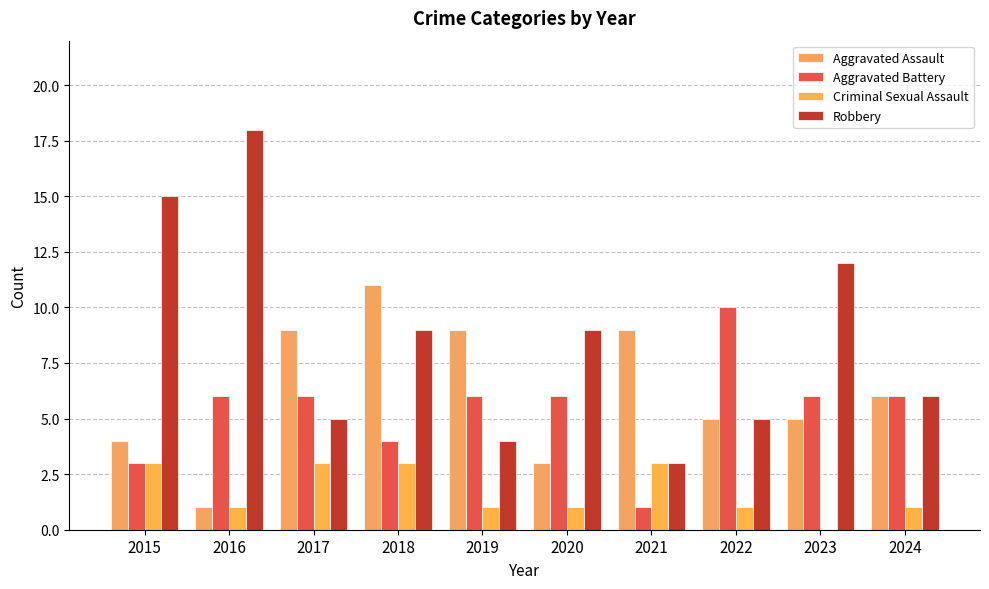

Rank the series at 2016 from highest to lowest value.

Robbery, Aggravated Battery, Aggravated Assault, Criminal Sexual Assault